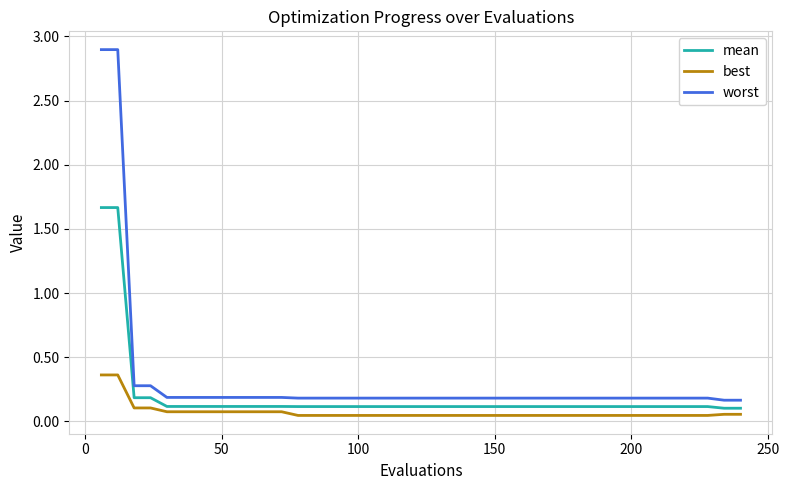

At how many categories does at least one series exceed 2?

2